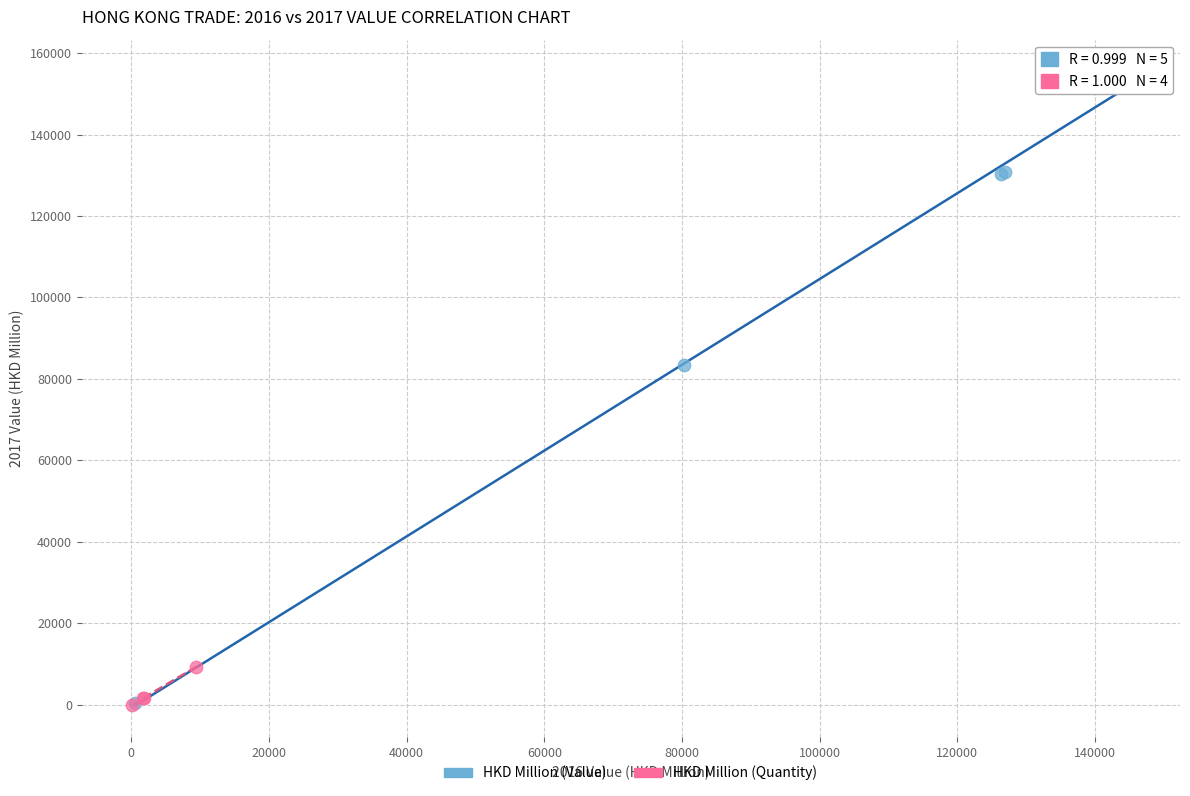

Which series has the widest spread of Y values?

HKD Million (Value)